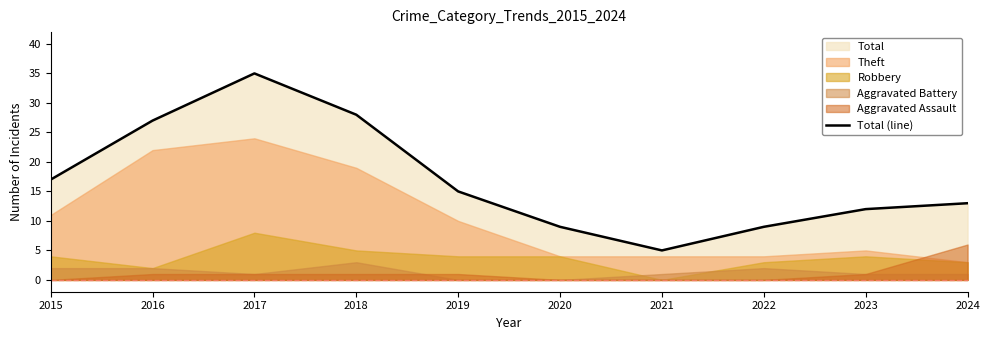

Is it true that the value at 2019 is 23?

False